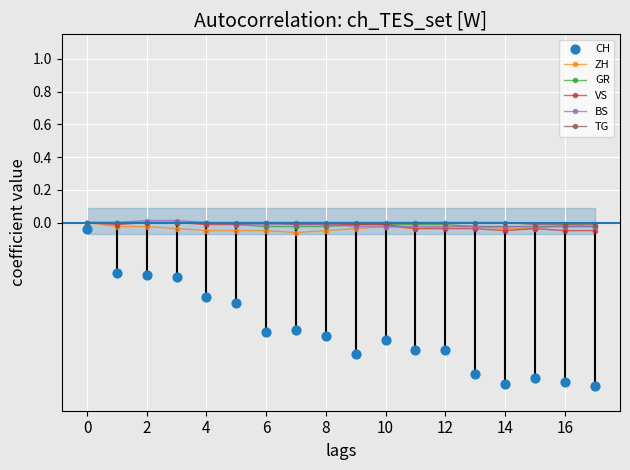

True or false: TG has a value of -0.0 at 16.

True